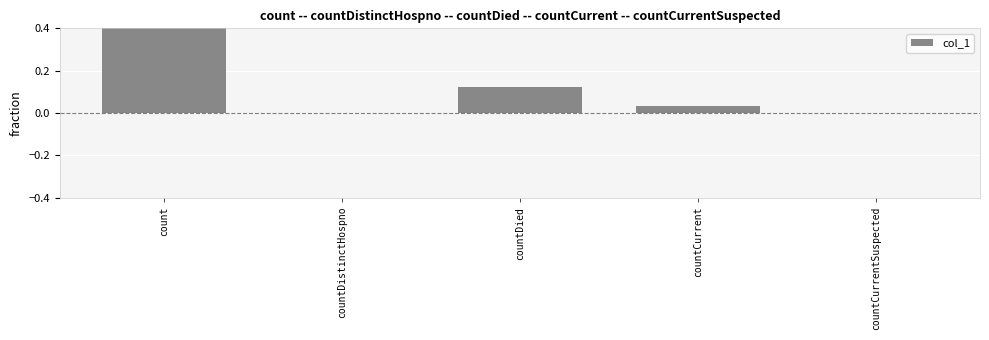

Rank the categories by value from lowest to highest.

countDistinctHospno, countCurrentSuspected, countCurrent, countDied, count